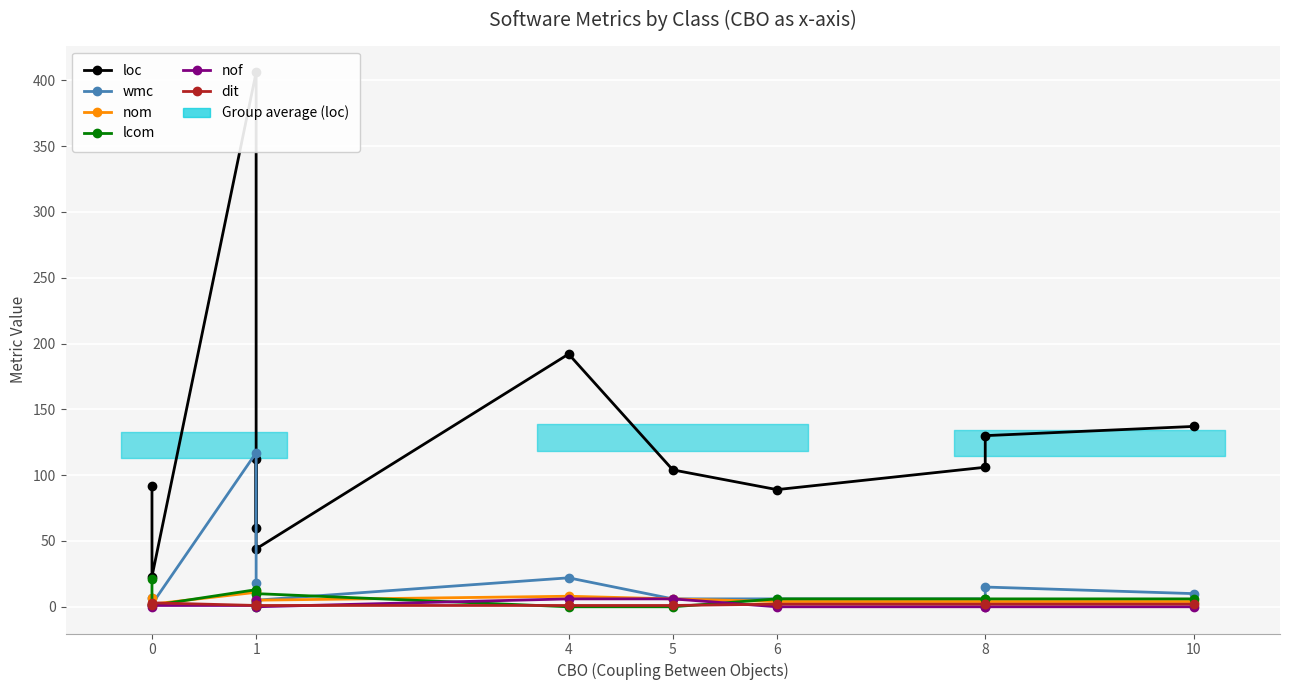

What is the highest value of the lcom series?

21